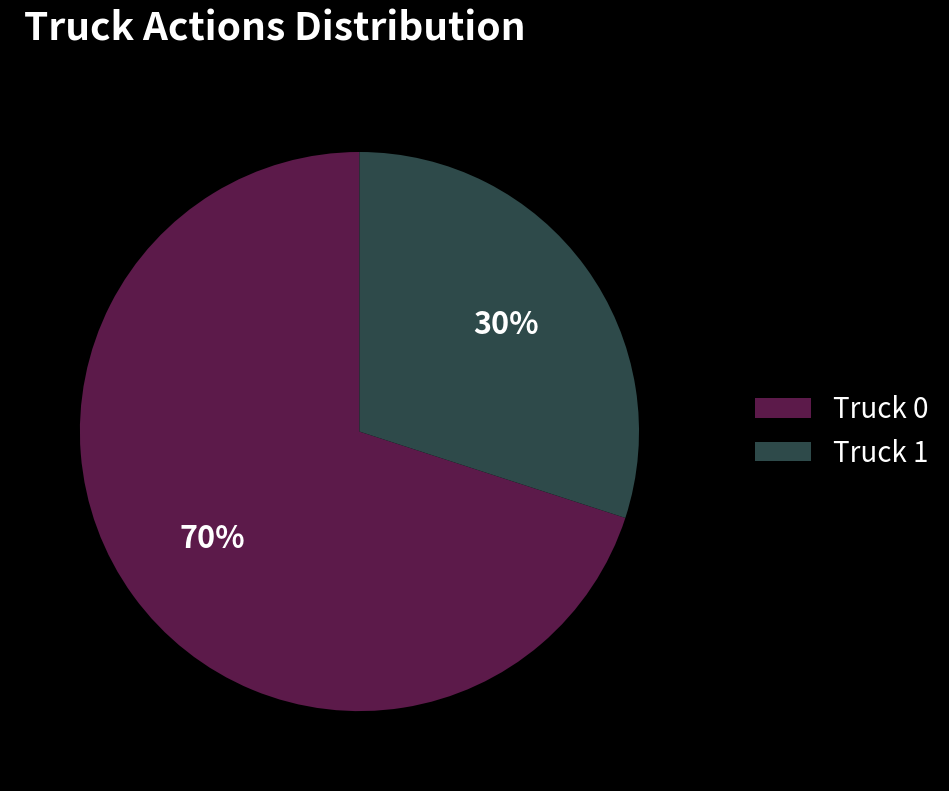

What percentage is the Truck 1 slice, to the nearest percent?

30%